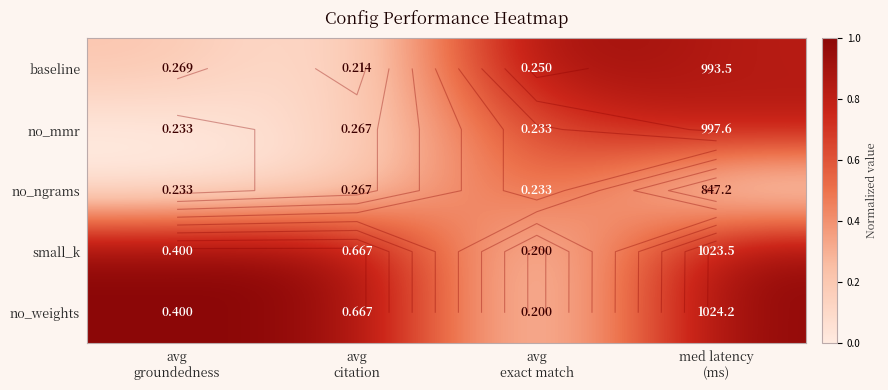

What is the average value of the baseline series?

0.5